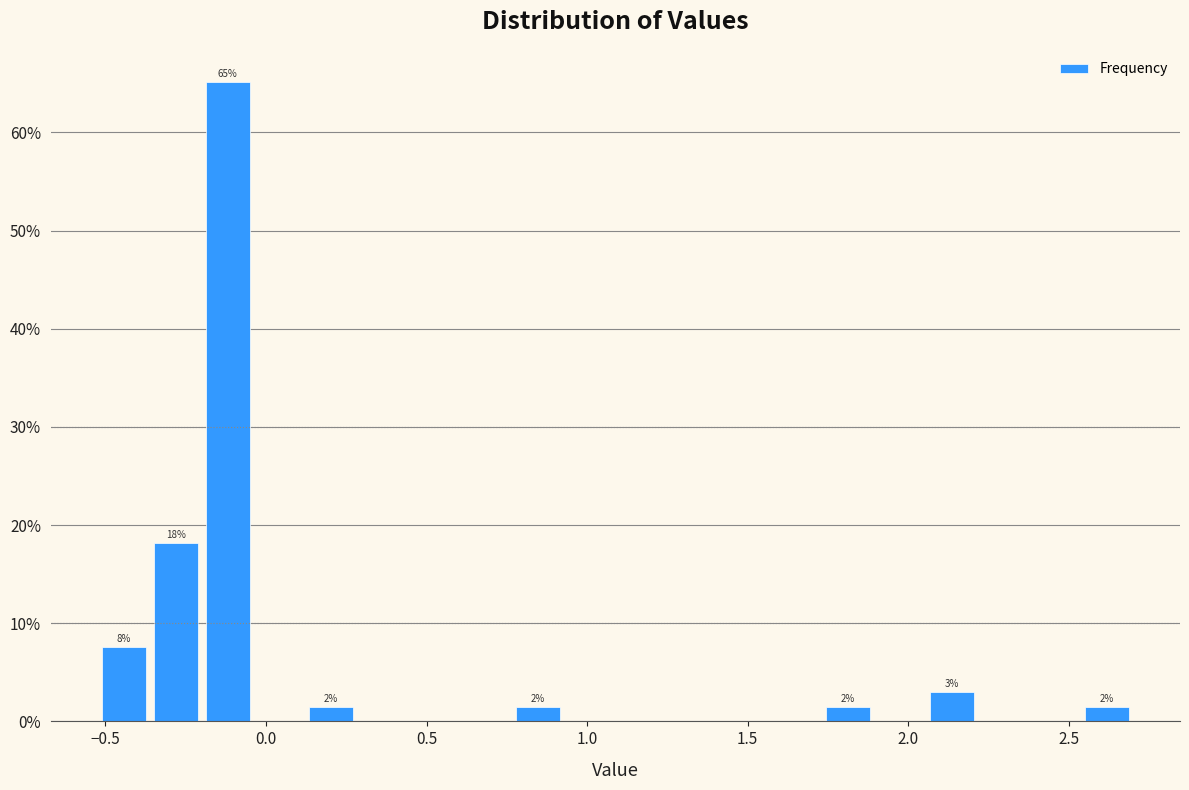

Around what value on the x-axis is the tallest bar? Give the approximate position of its centre, as read against the axis.

-0.10